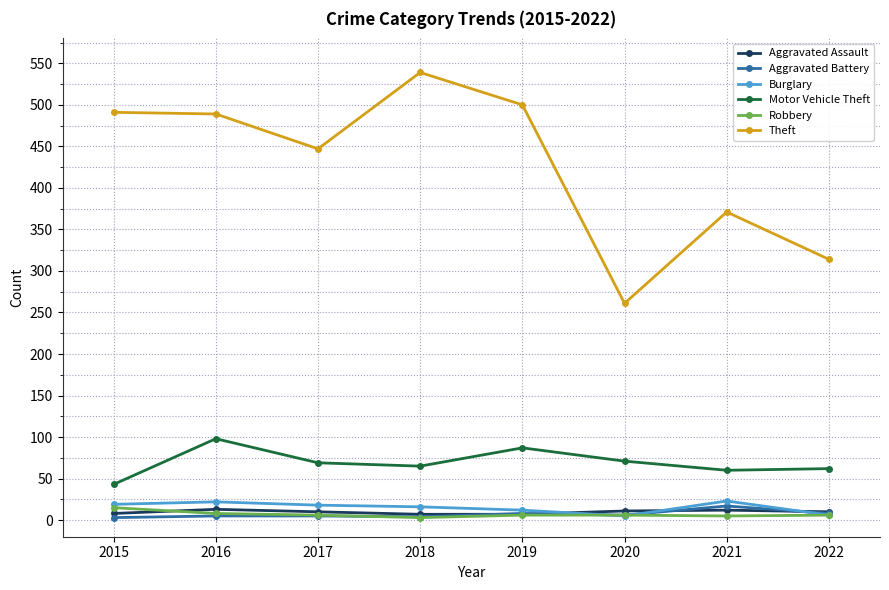

Does the chart display data point markers on the line(s)?

Yes